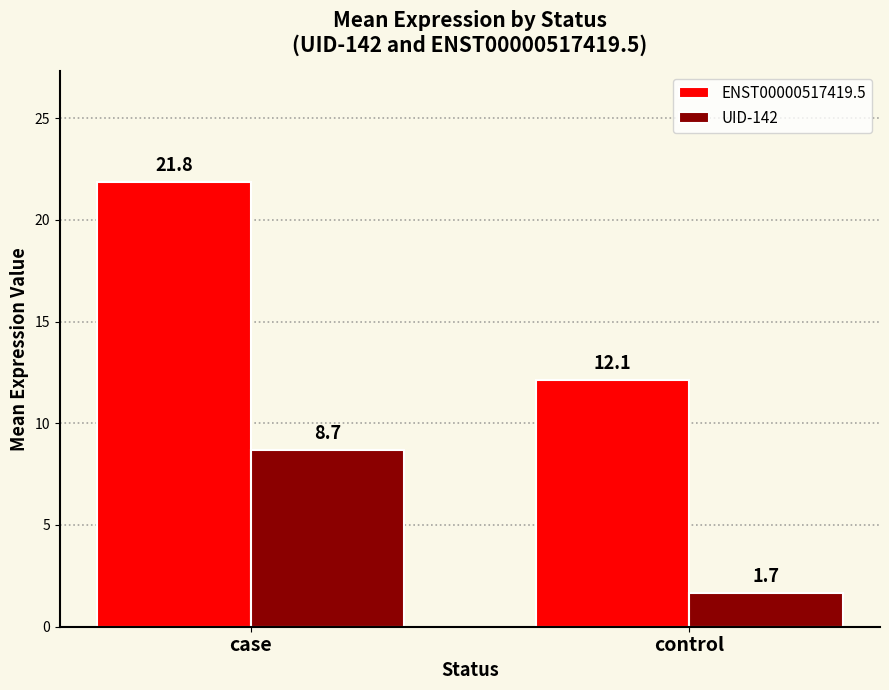

How many bars are there in each group?

2